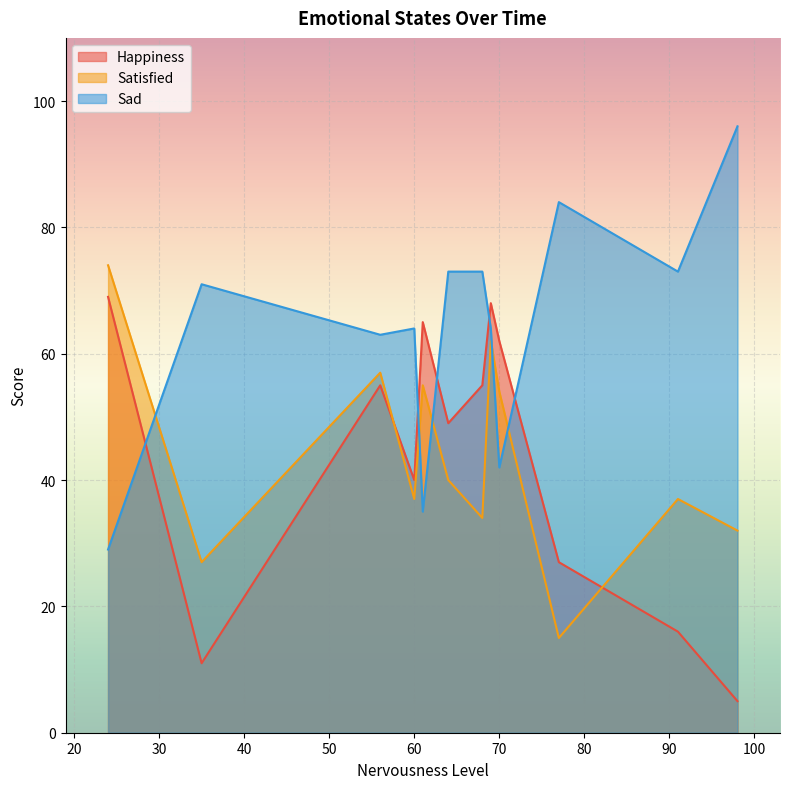

Which series has the widest spread of values?

Sad